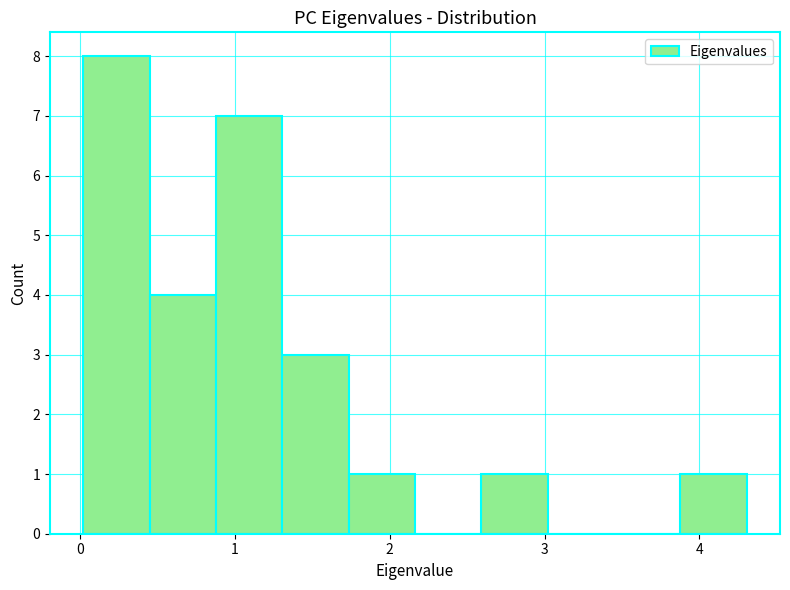

What is the height of the bar covering 3.9 to 4.3 on the x-axis? Neither the bar edges nor the heights are printed on the chart, so give them approximately, as read against the axes.

1